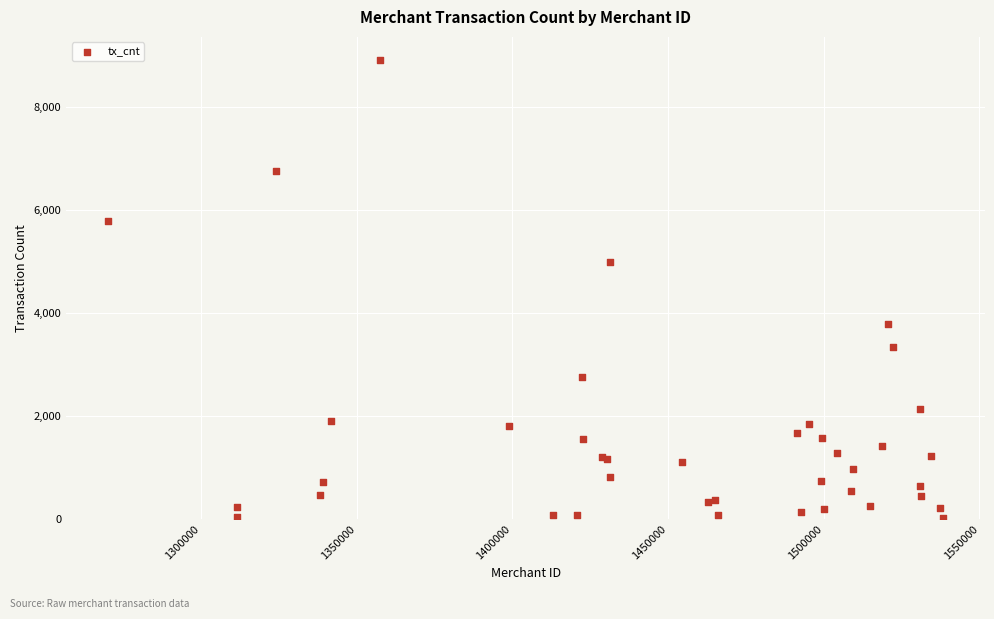

What Y value in the scatter plot is closest to 4473?

4986